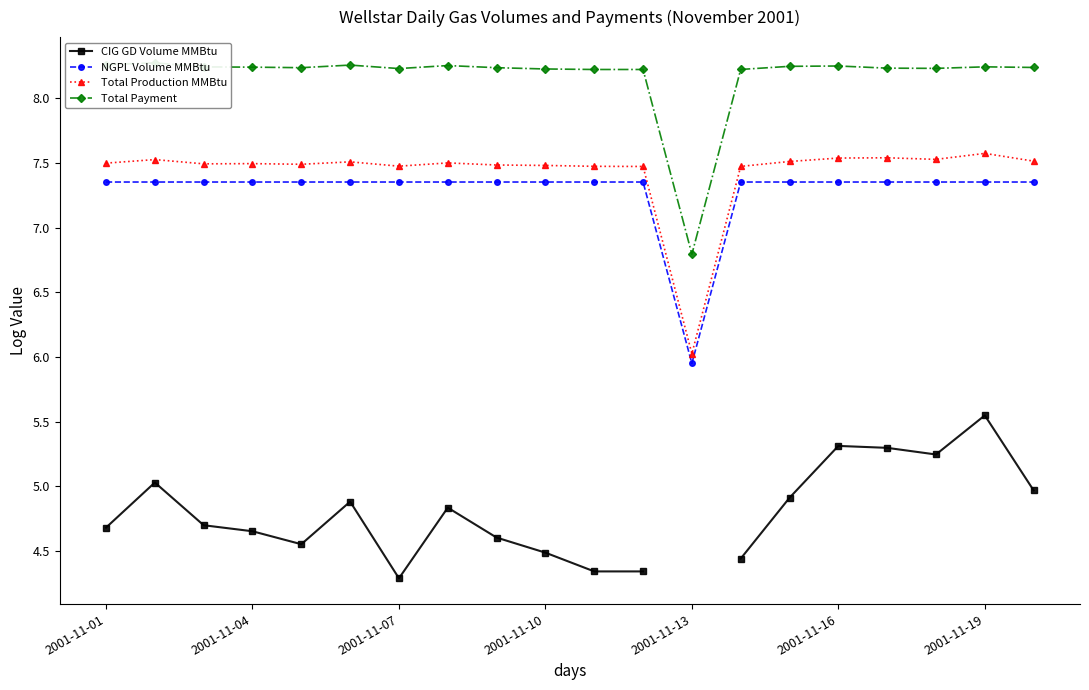

How many data points in CIG GD Volume MMBtu are above 4?

19